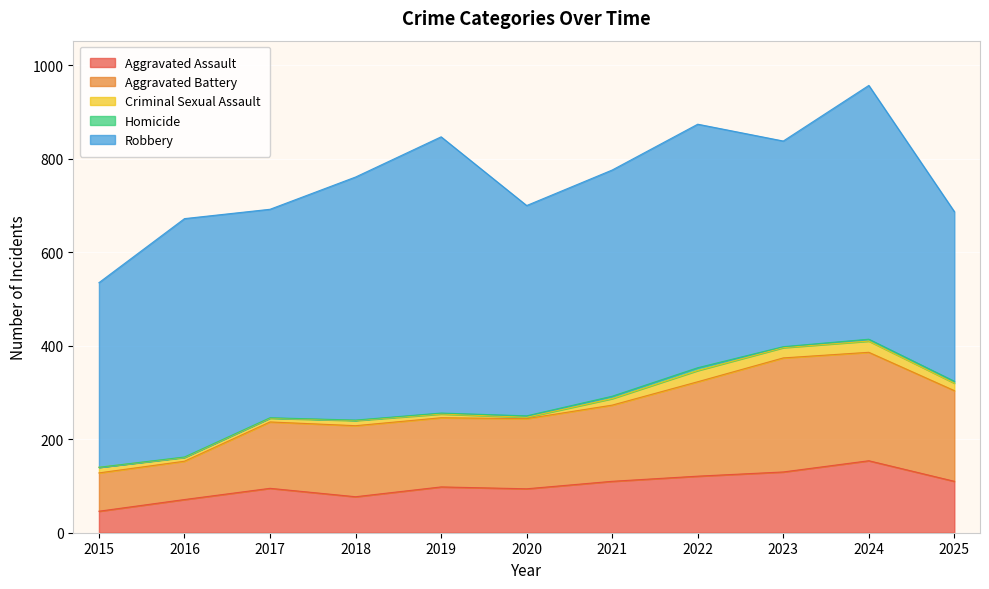

Is it true that Aggravated Assault equals 202 at 2024?

False